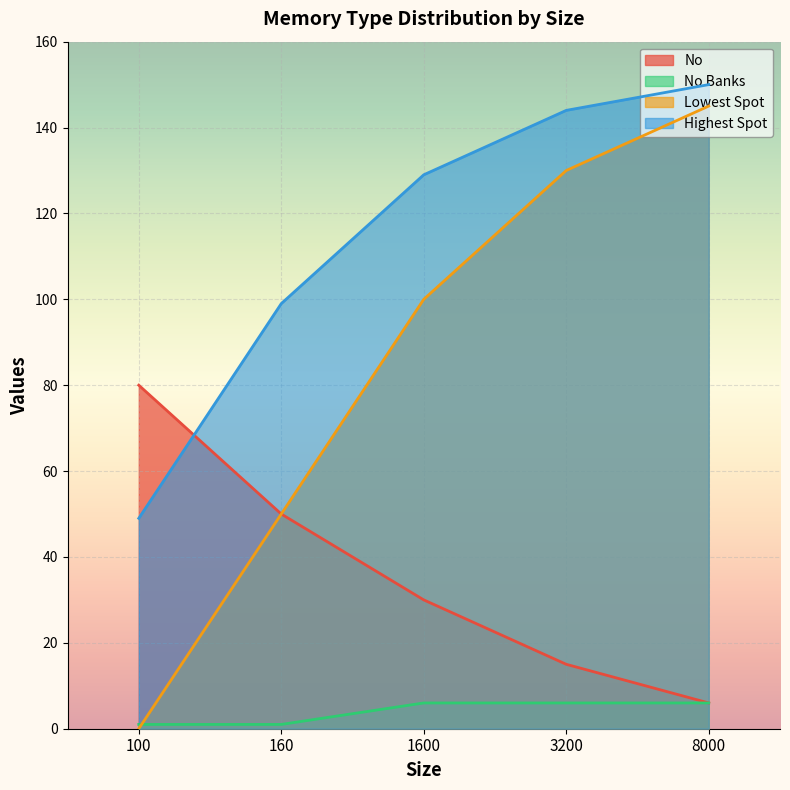

Is the value of No at 8000 greater than the value of Lowest Spot at 1600?

No